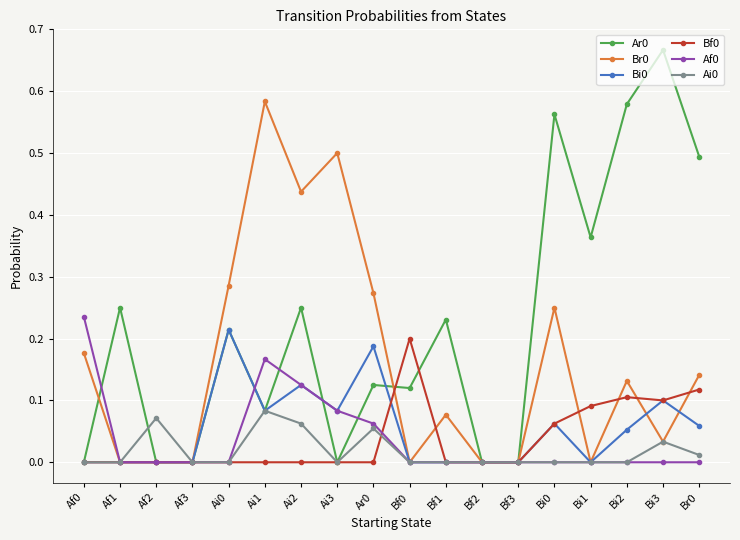

In Ar0, how many points are higher than both neighbors (excluding endpoints)?

7